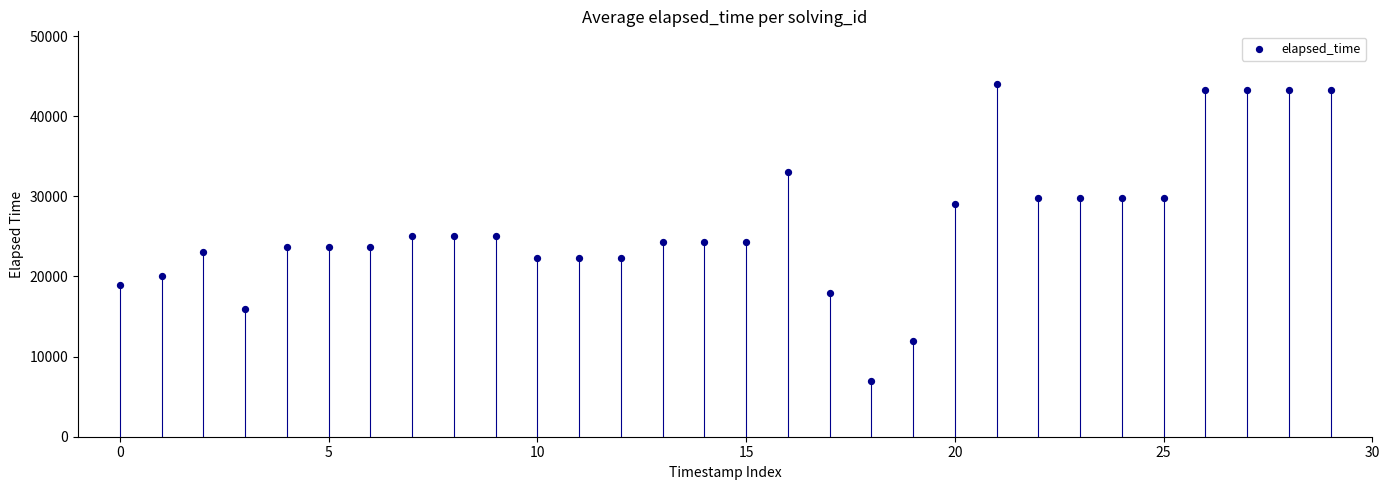

What is the range of Y values (max minus min)?

37000